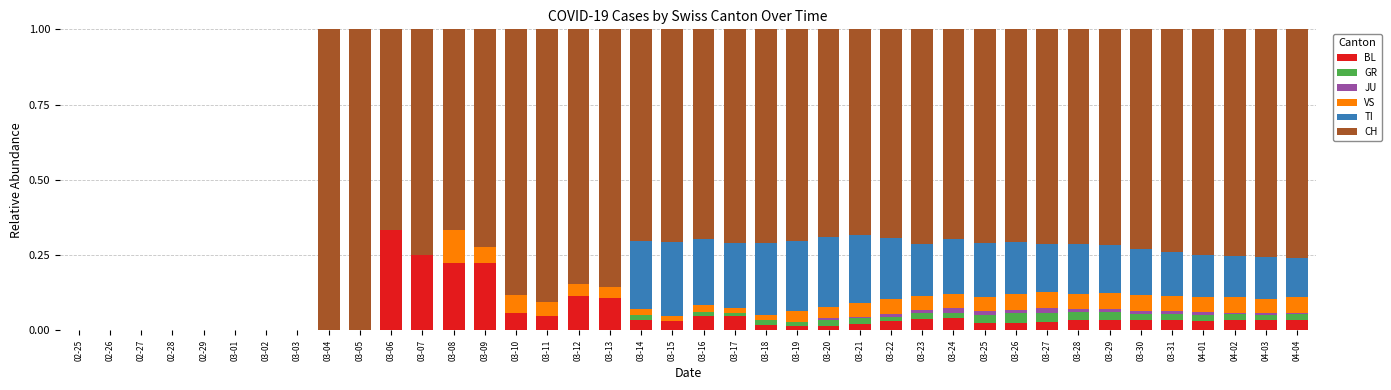

True or false: BL has a value of -0.2 at 02-28.

False